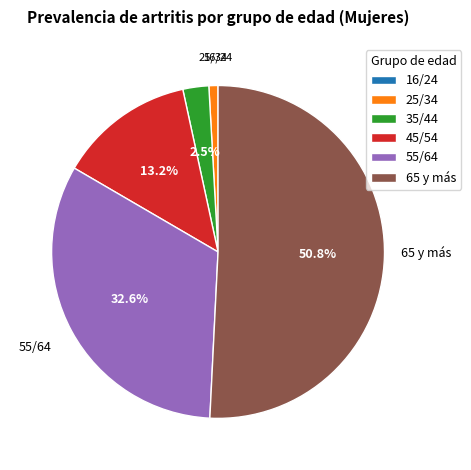

Is it true that 65 y más is 64% of the pie?

False